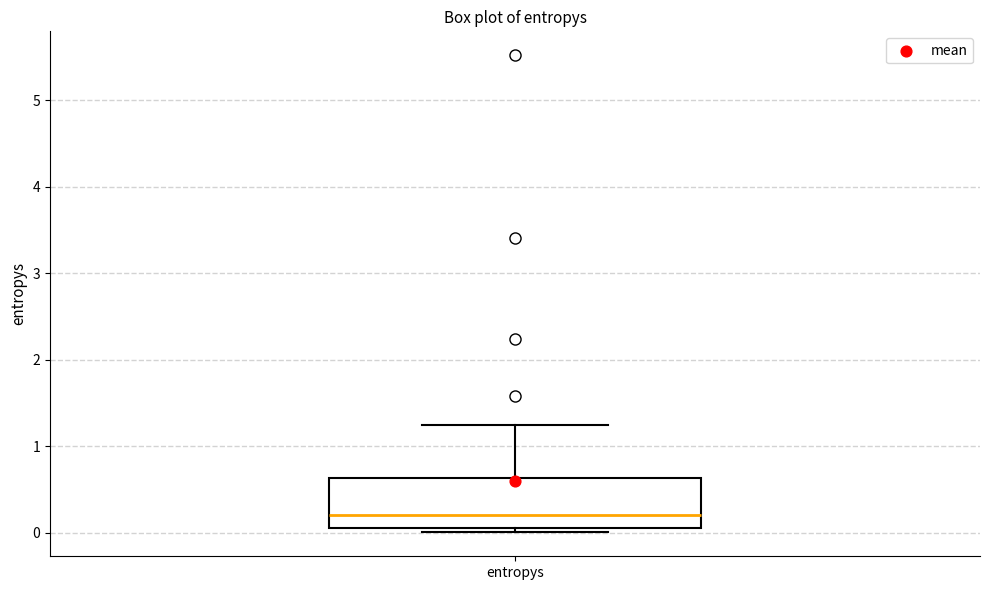

Where does the median line of the box for entropys sit on the y-axis? The values are not printed on the chart, so give them approximately, as read against the axis.

0.2